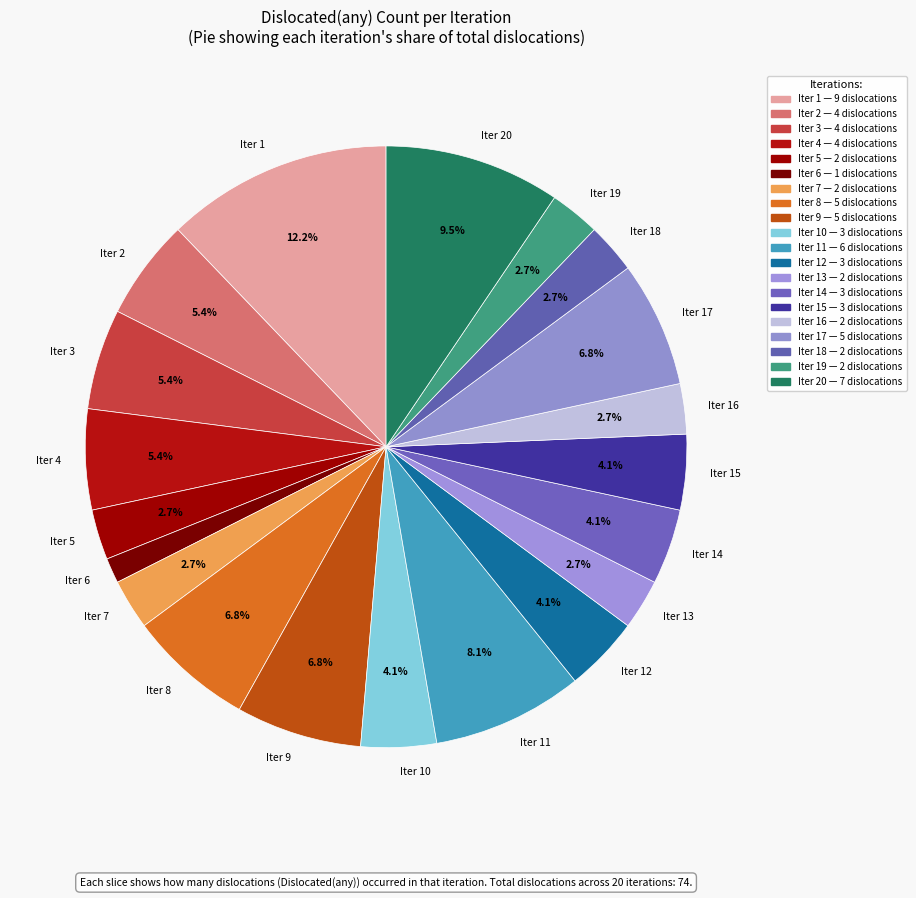

Approximately how many times larger is the value at Iter 8 compared to Iter 11?

0.8